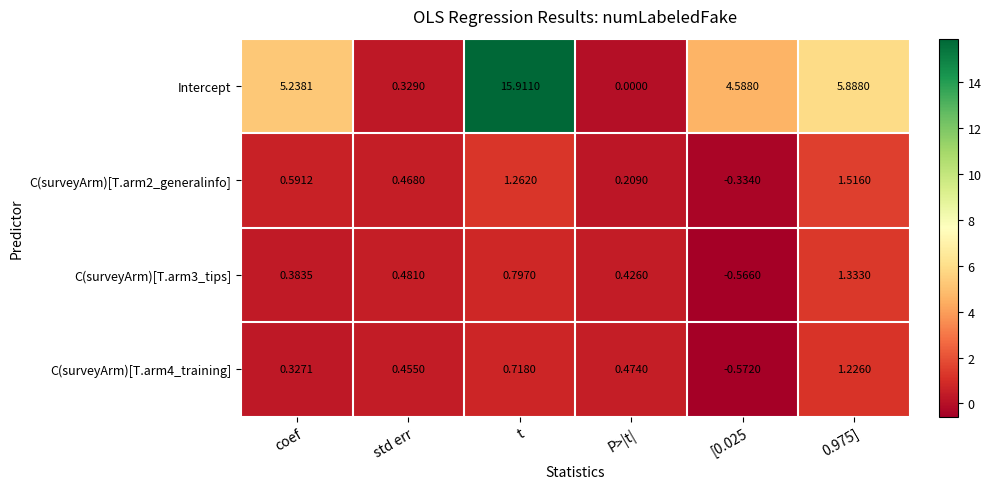

At which label does C(surveyArm)[T.arm4_training] first exceed 0?

coef